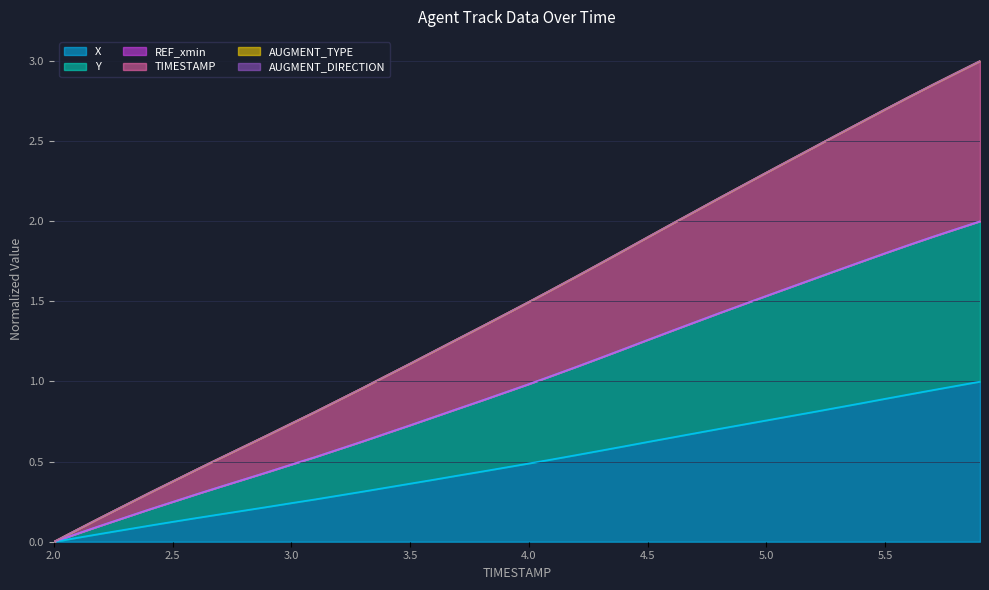

What is the difference between the second highest and minimum values in the Y series?

2.0